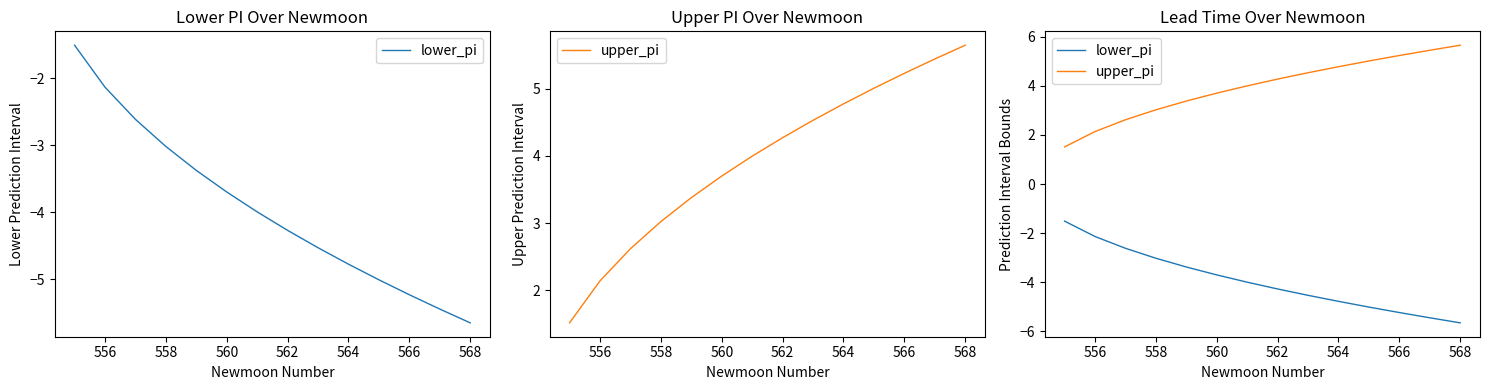

How many lines are shown in the chart?

2